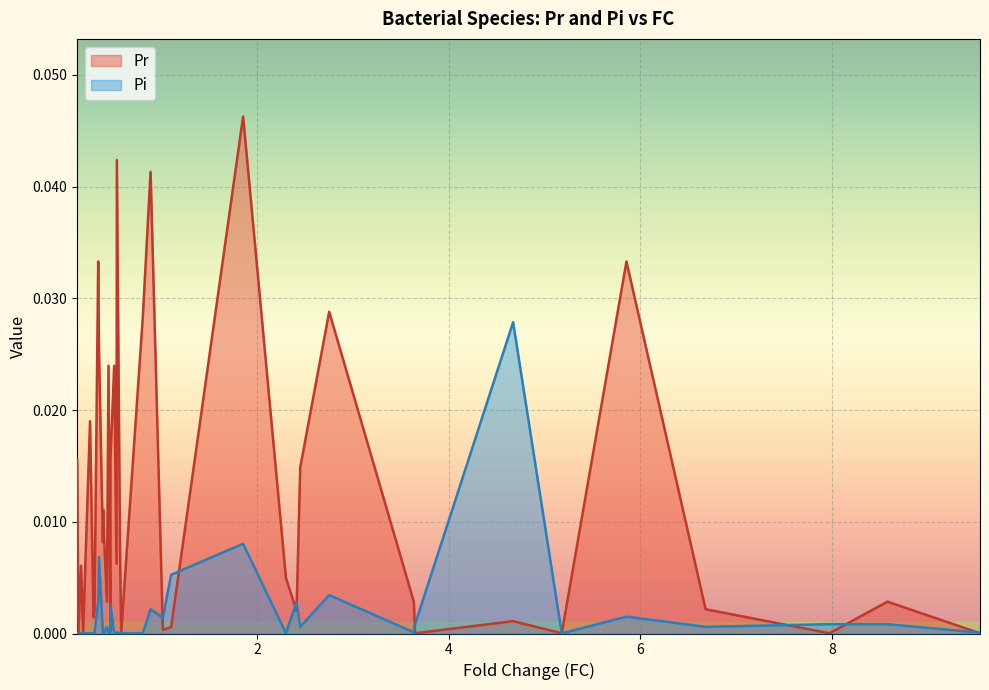

Does the chart display data point markers on the line(s)?

No